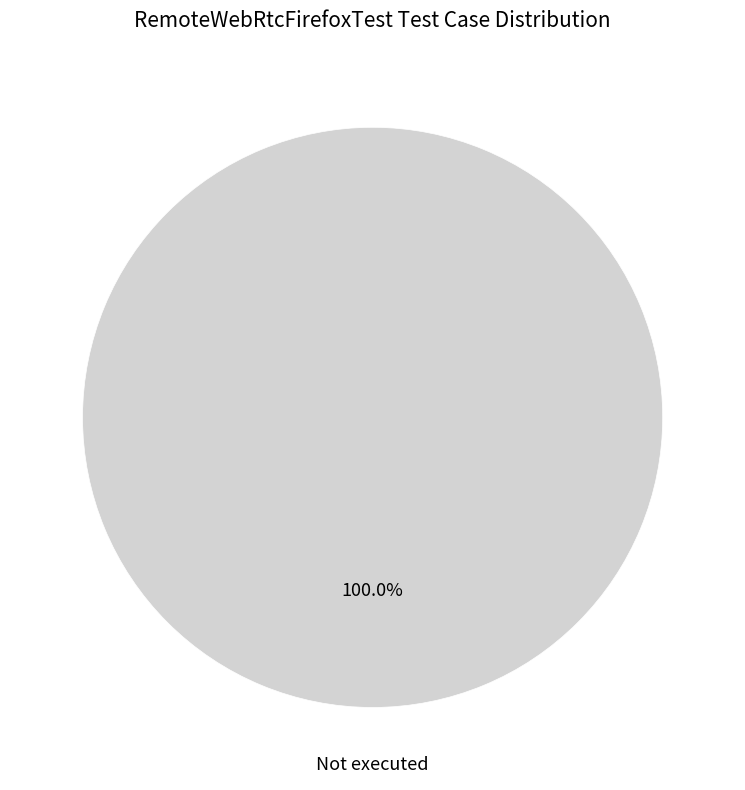

Is there any slice that represents more than half of the pie?

Yes